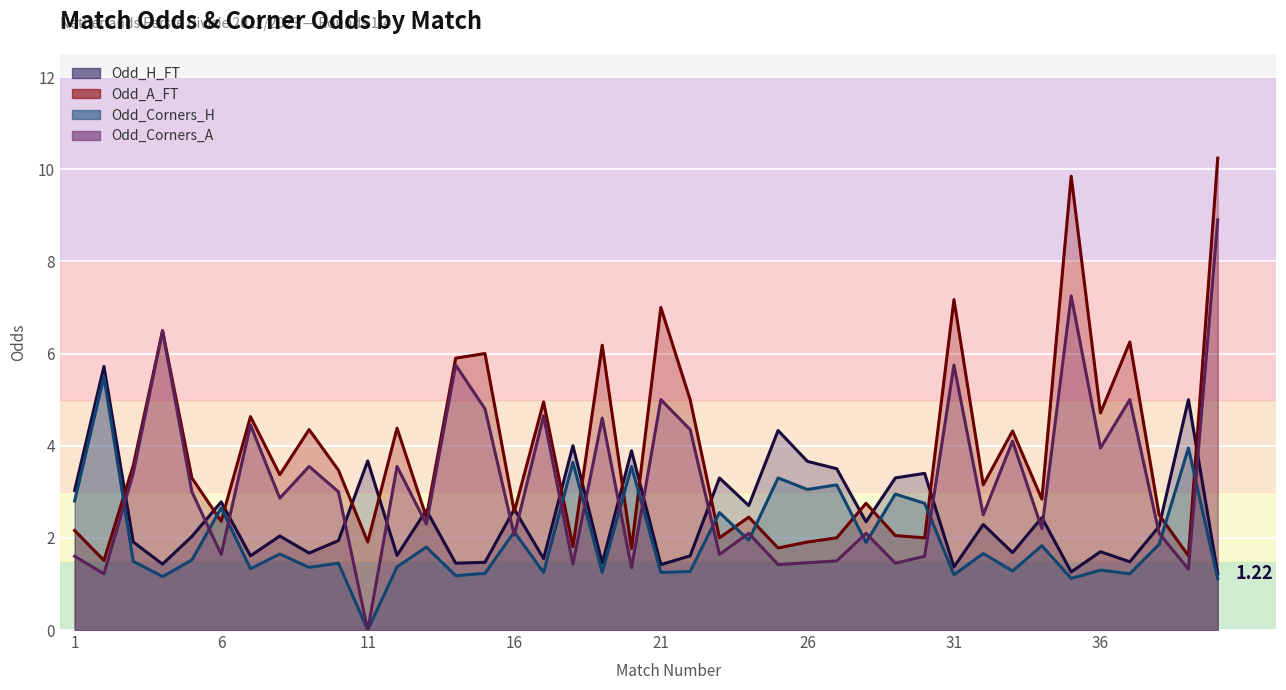

Which series has the largest total across all categories?

Odd_A_FT